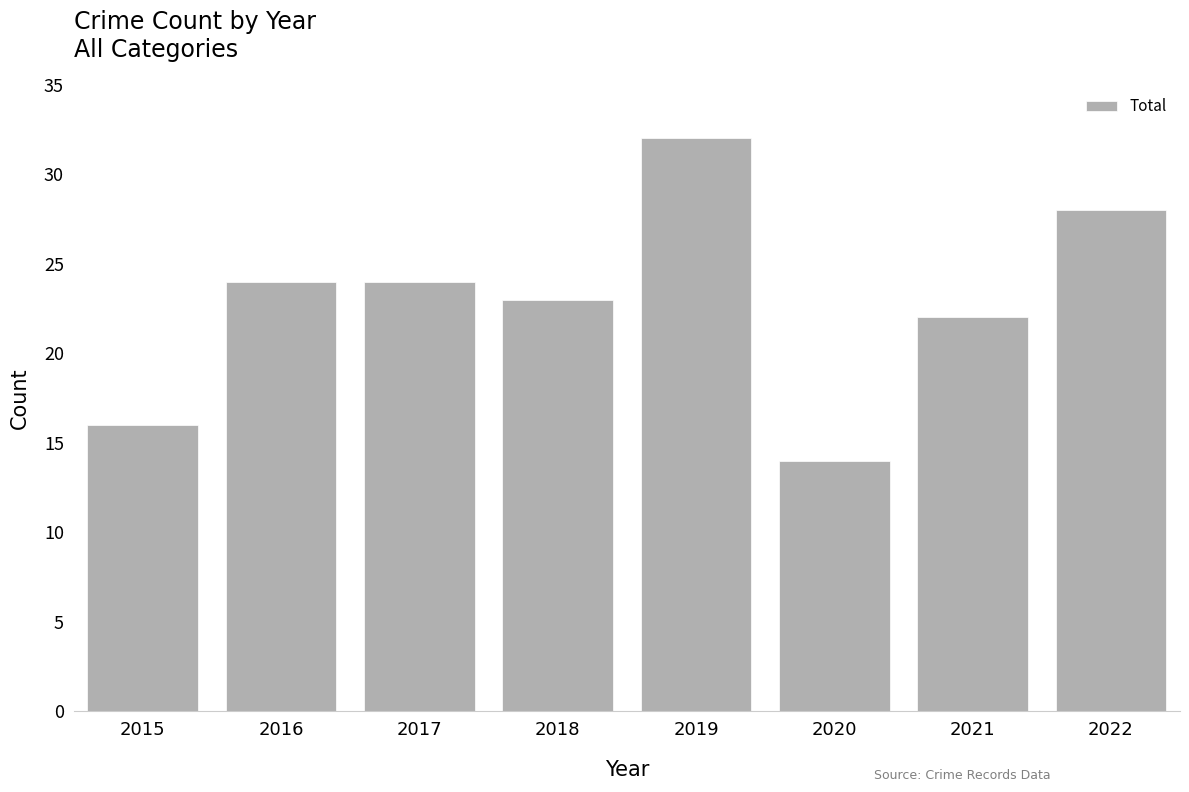

Reading left to right, extract all data points from this chart.

16	24	24	23	32	14	22	28